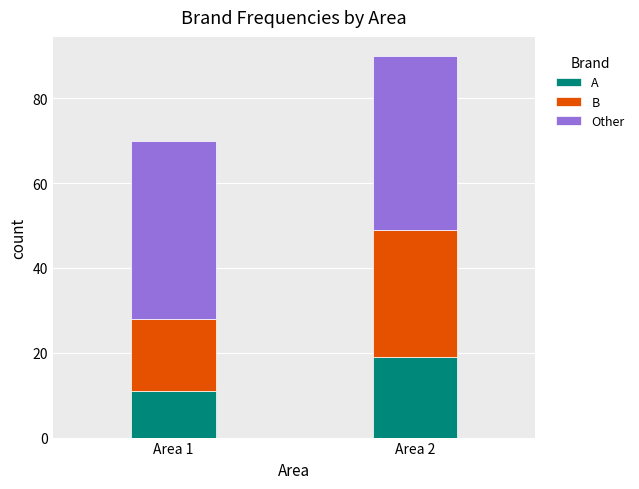

True or false: A has a value of 26 at Area 2.

False